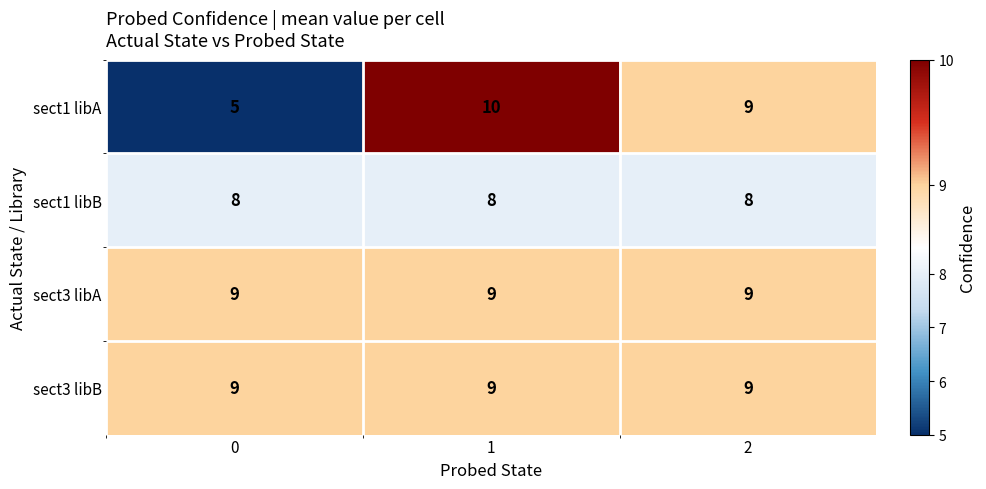

What is the spread (max minus min) of values at 0?

4